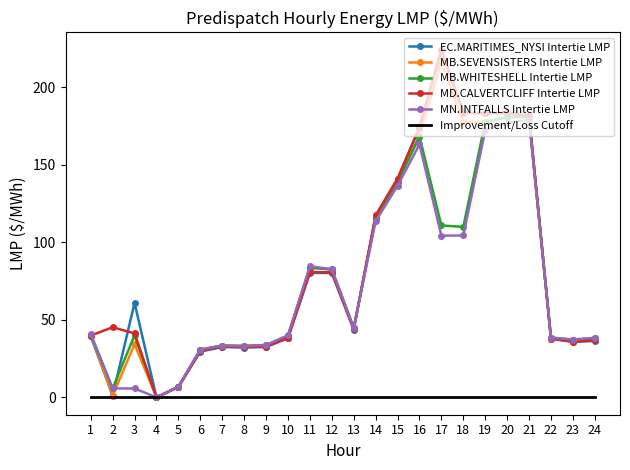

Where does the EC.MARITIMES_NYSI Intertie LMP series first go above 43?

3